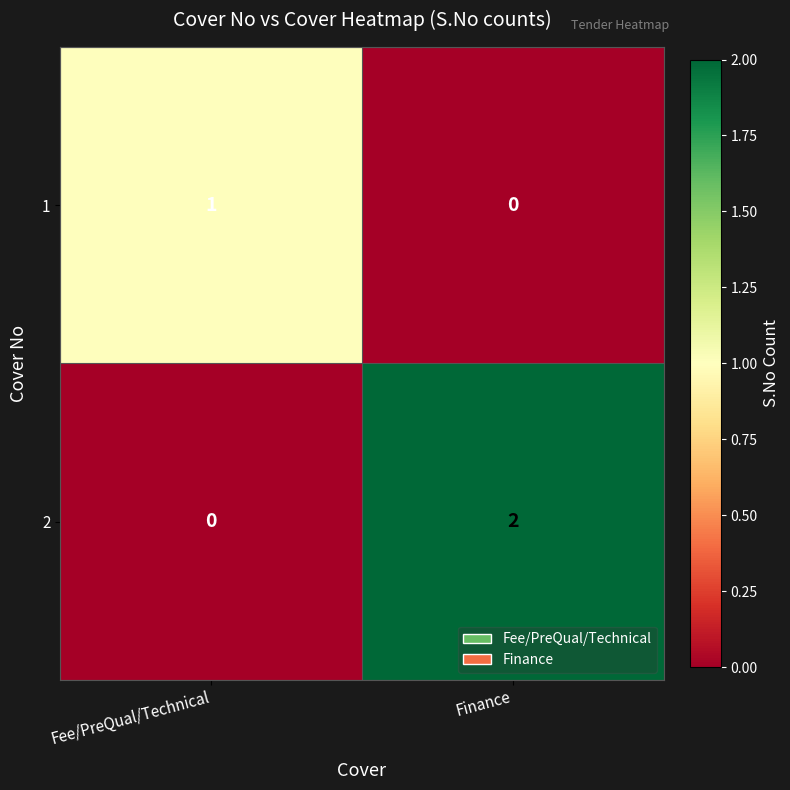

At how many categories does at least one series exceed 0?

2